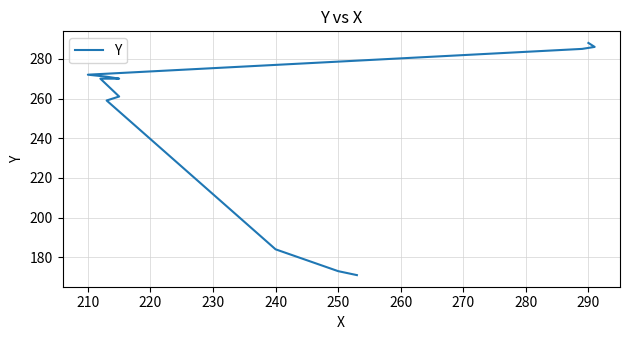

What position from the right is 250?

7